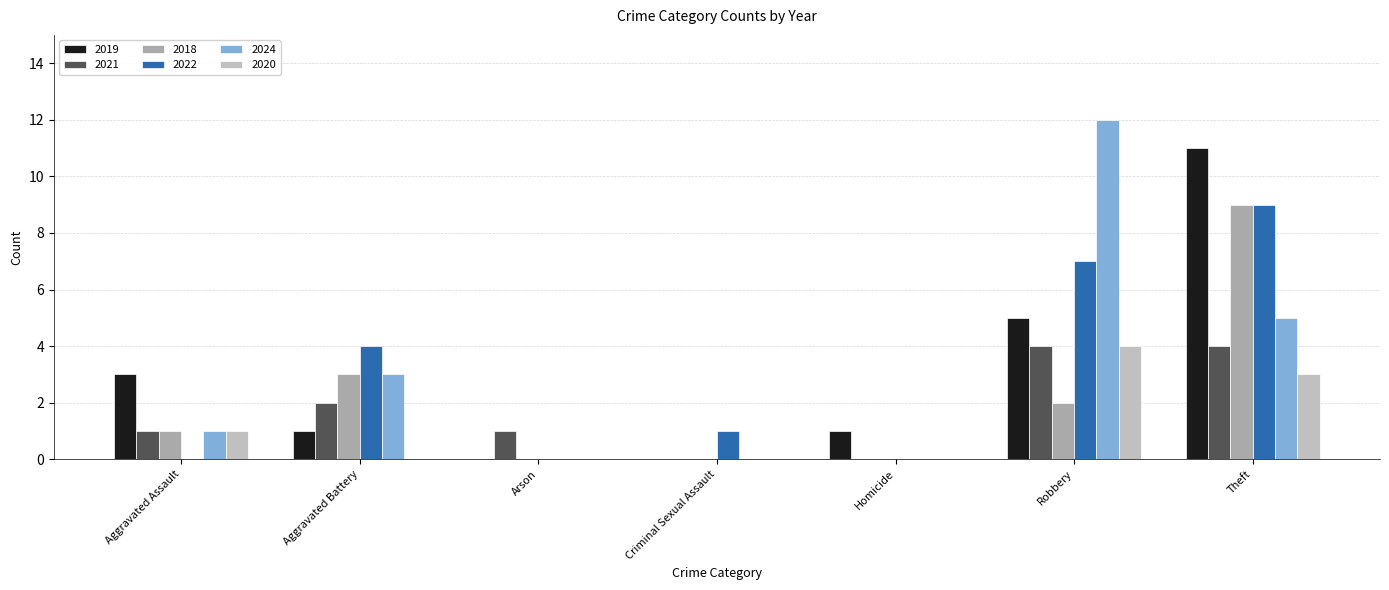

What is the average value of the 2020 series?

1